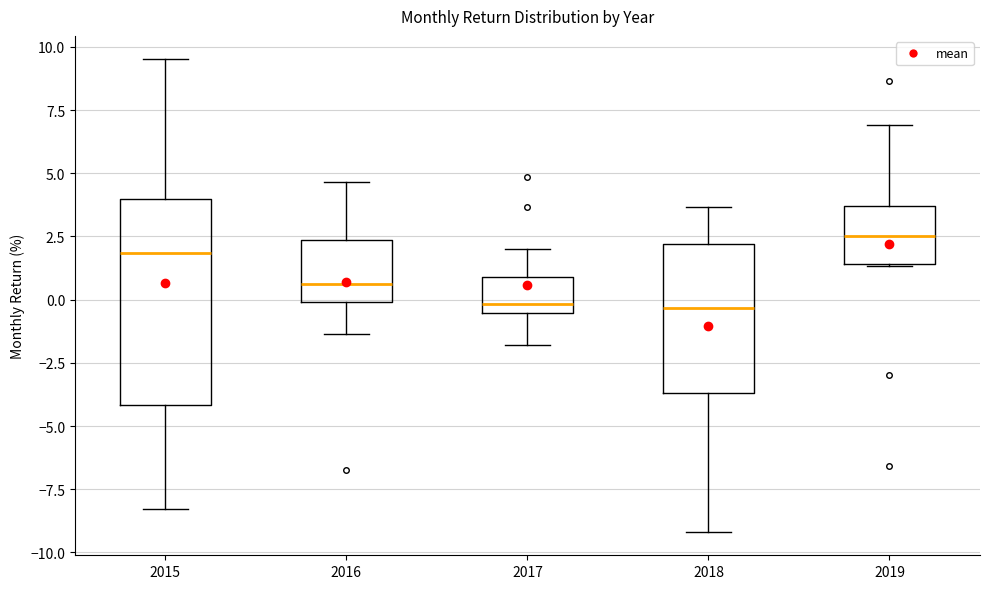

Reading left to right, transcribe this box plot: for each box, give where its median line is, the range the box spans, and where its two whiskers end, as read against the y-axis. The values are not printed on the chart, so give them approximately, as read against the axis.

2015: median 2.0, box -4.0 to 4.0, whiskers -8.5 to 9.5
2016: median 0.5, box 0.0 to 2.5, whiskers -1.5 to 4.5
2017: median 0.0, box -0.5 to 1.0, whiskers -2.0 to 2.0
2018: median -0.5, box -3.5 to 2.0, whiskers -9.0 to 3.5
2019: median 2.5, box 1.5 to 3.5, whiskers 1.5 to 7.0